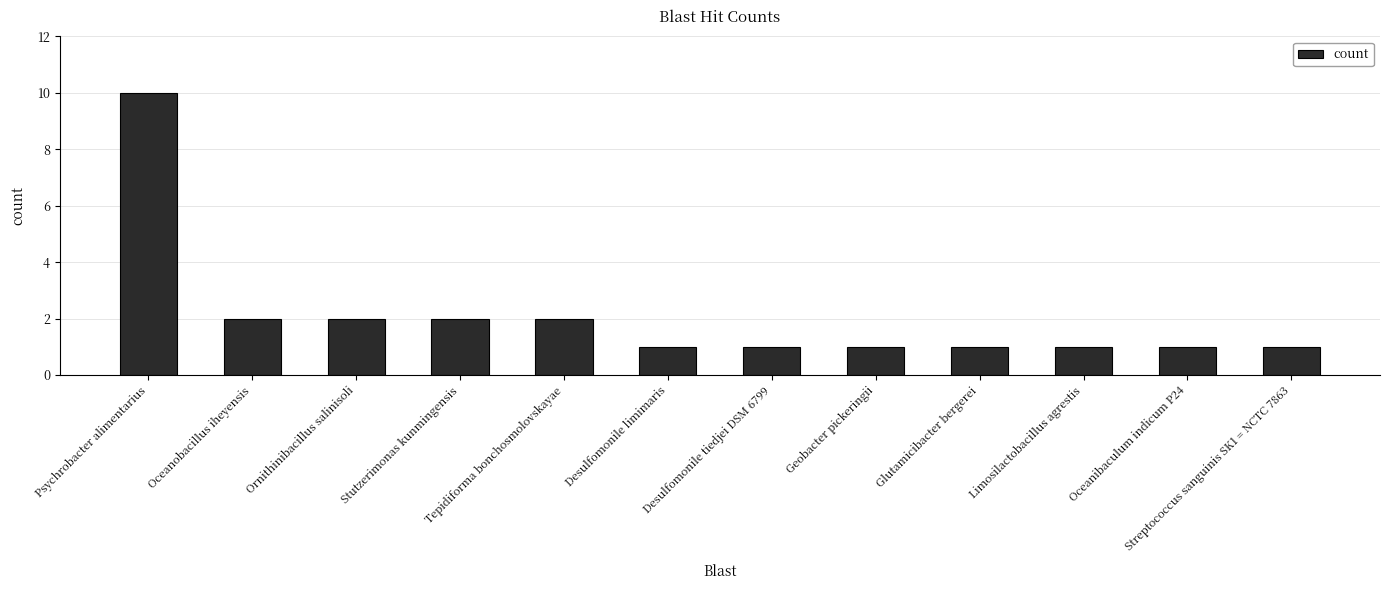

Is it true that the value at Geobacter pickeringii is 1?

True